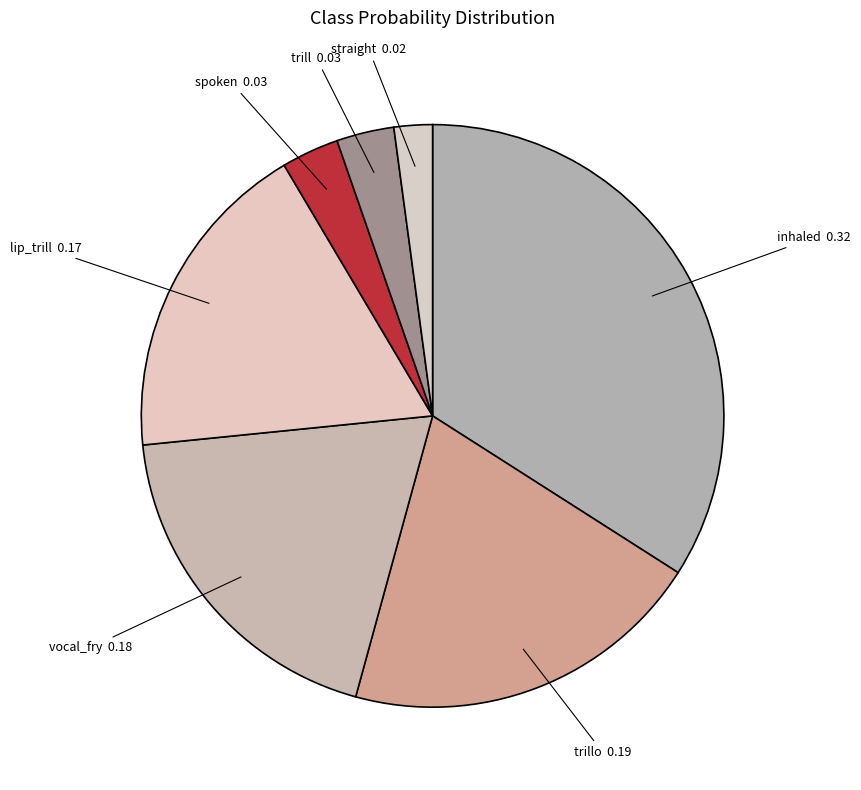

Is the sum of trillo and lip_trill greater than half?

No